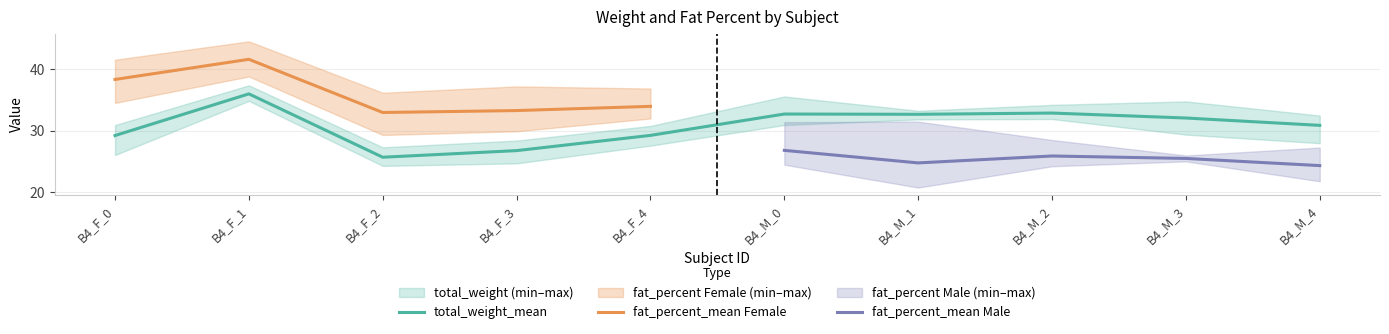

The value of total_weight_mean at B4_M_4 is 19.4. True or false?

False